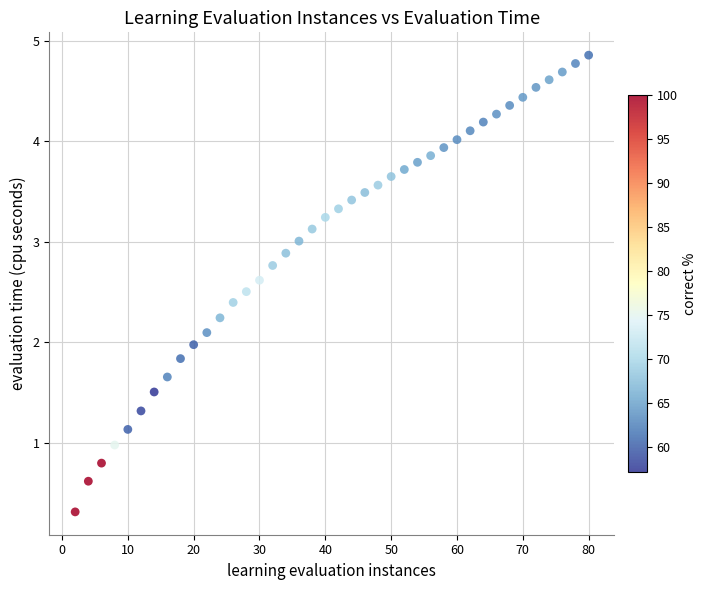

What is the range of X values (max minus min)?

78.0